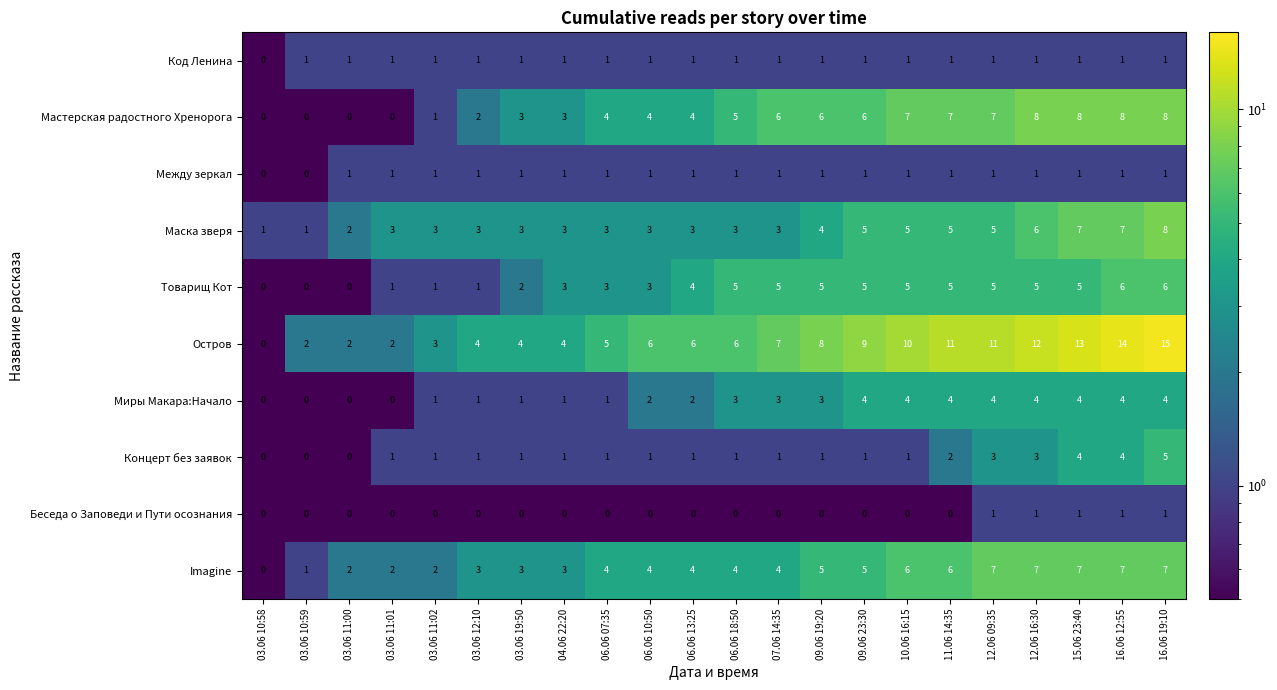

Which series has the largest total across all categories?

Остров